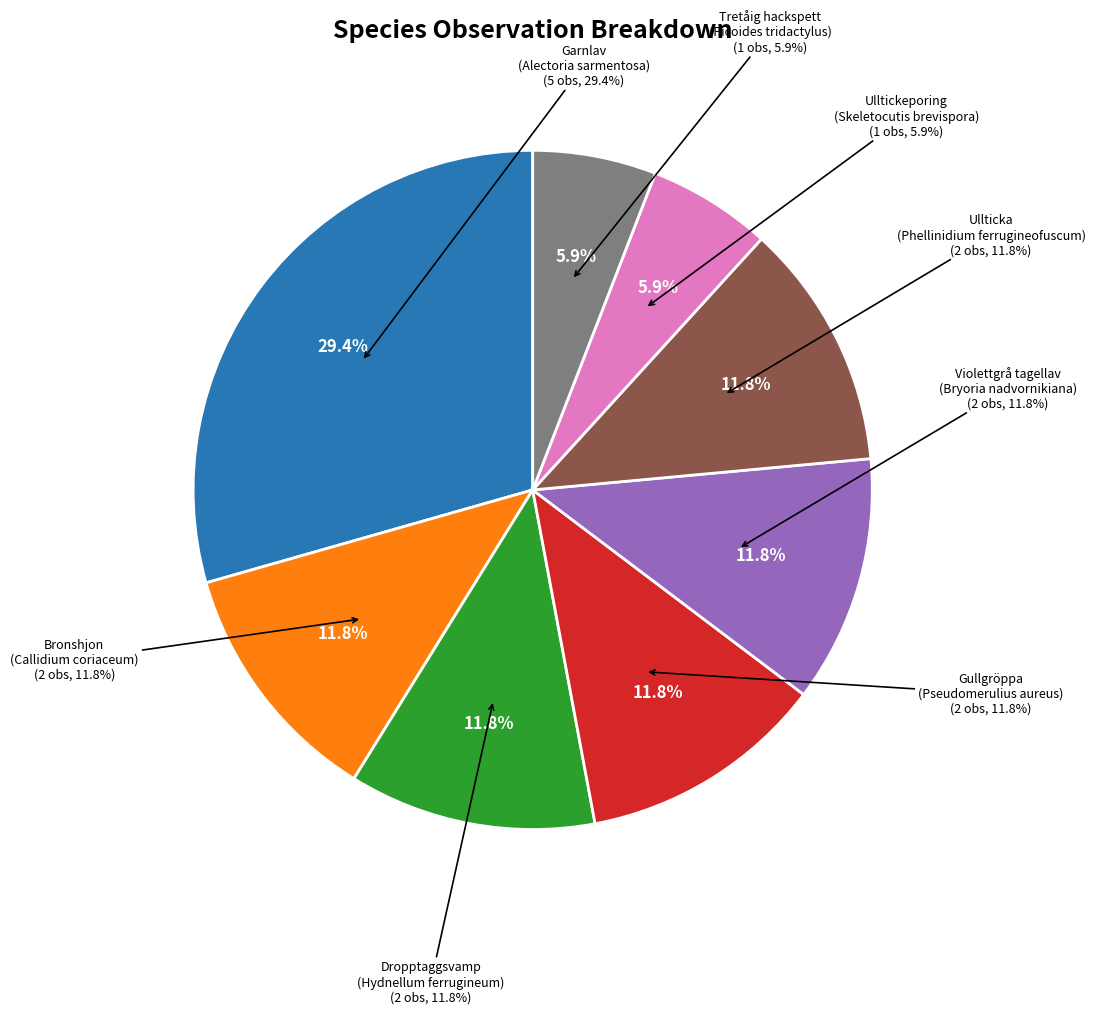

The Violettgrå tagellav
(Bryoria nadvornikiana) slice represents 12% of the pie. True or false?

True